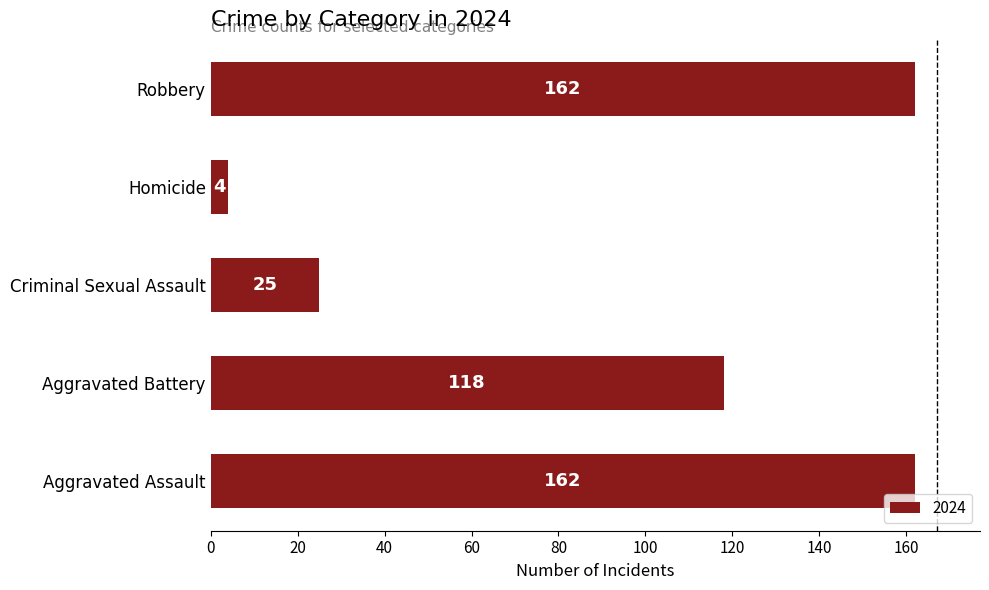

Reading bottom to top, what are all the values shown in this chart?

162	118	25	4	162